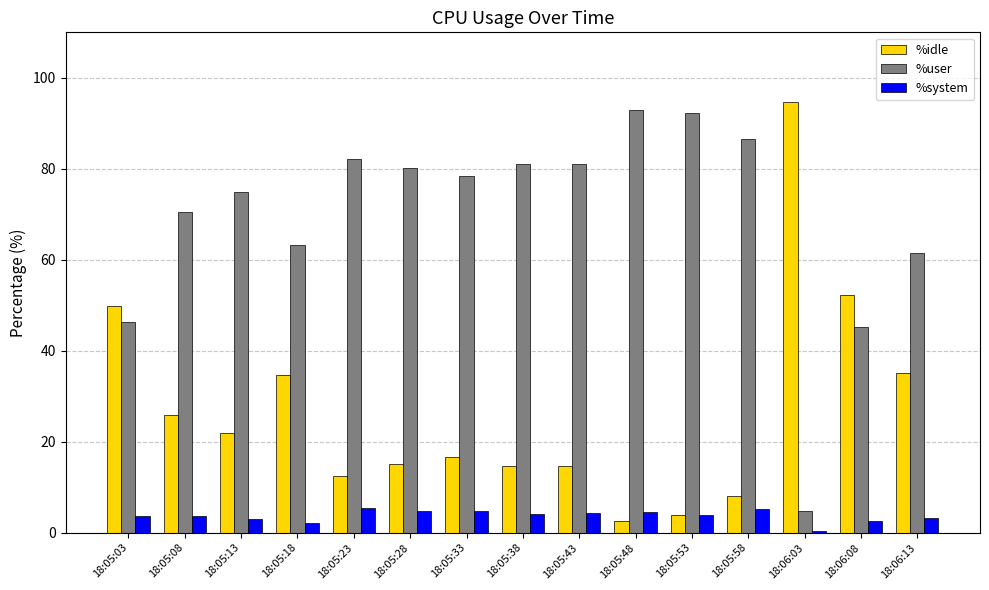

Where is %user nearest to the value 48?

18:05:03